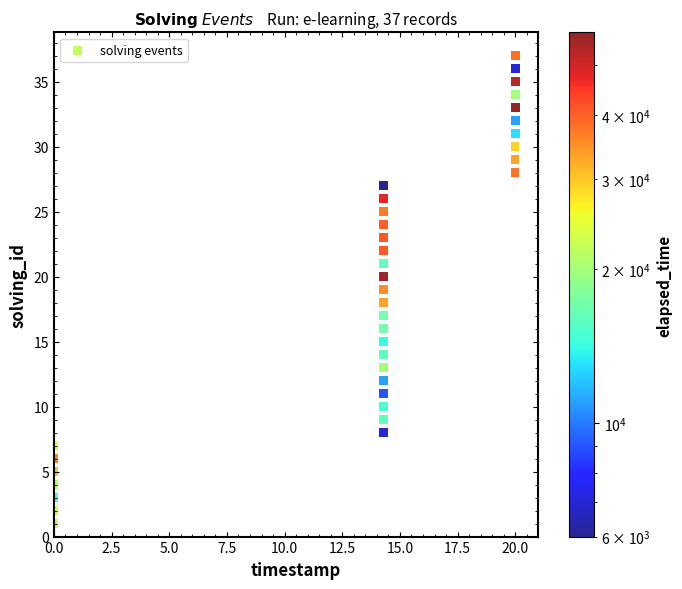

What is the range of Y values (max minus min)?

36